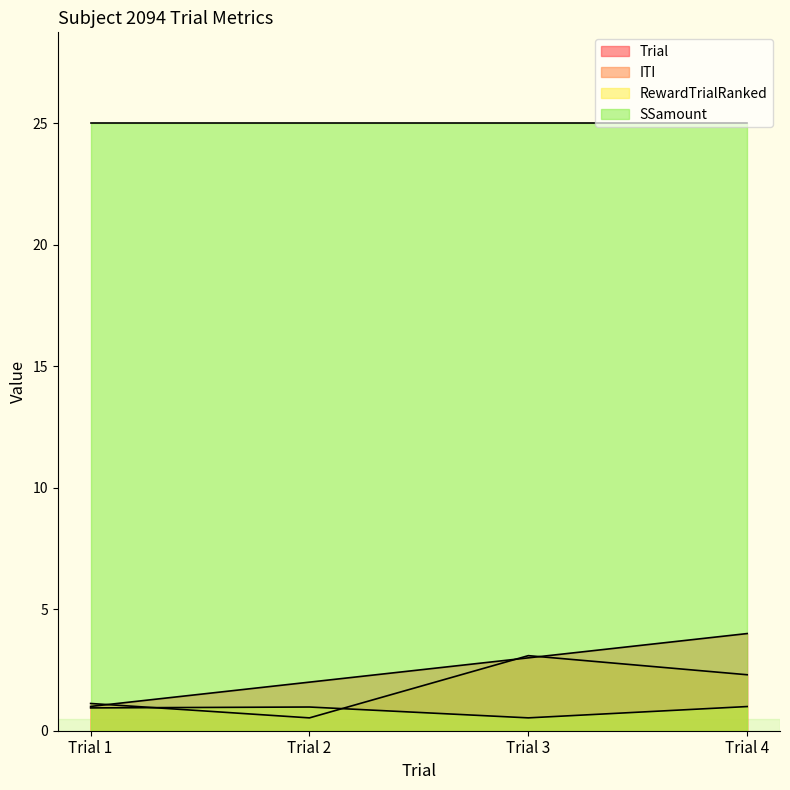

At which label does Trial reach its minimum?

Trial 1